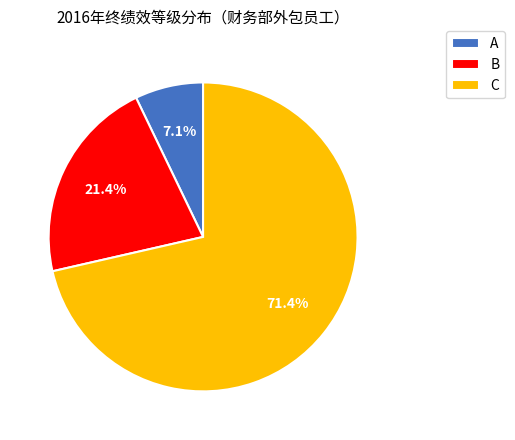

Which has a higher value, A or C?

C